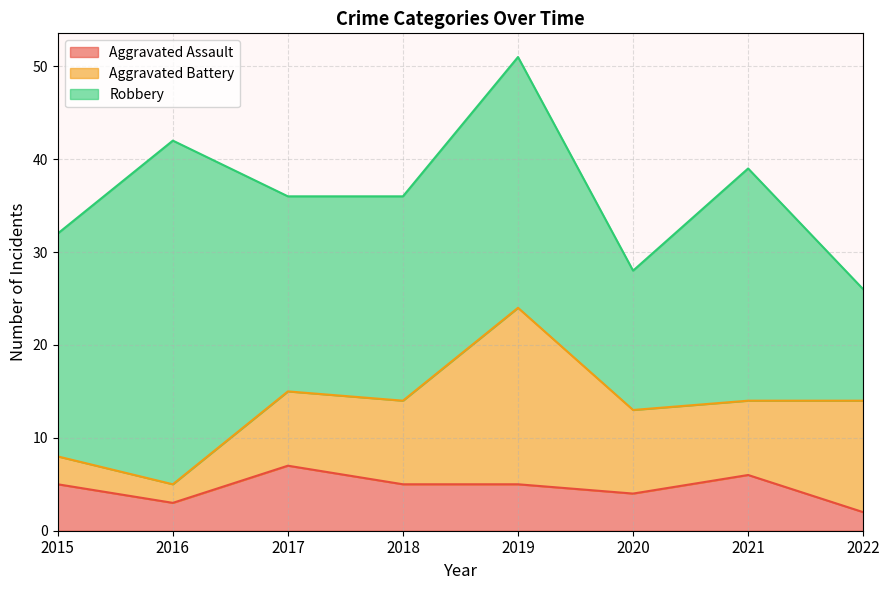

What is the difference between the Aggravated Battery values at 2018 and 2017?

1